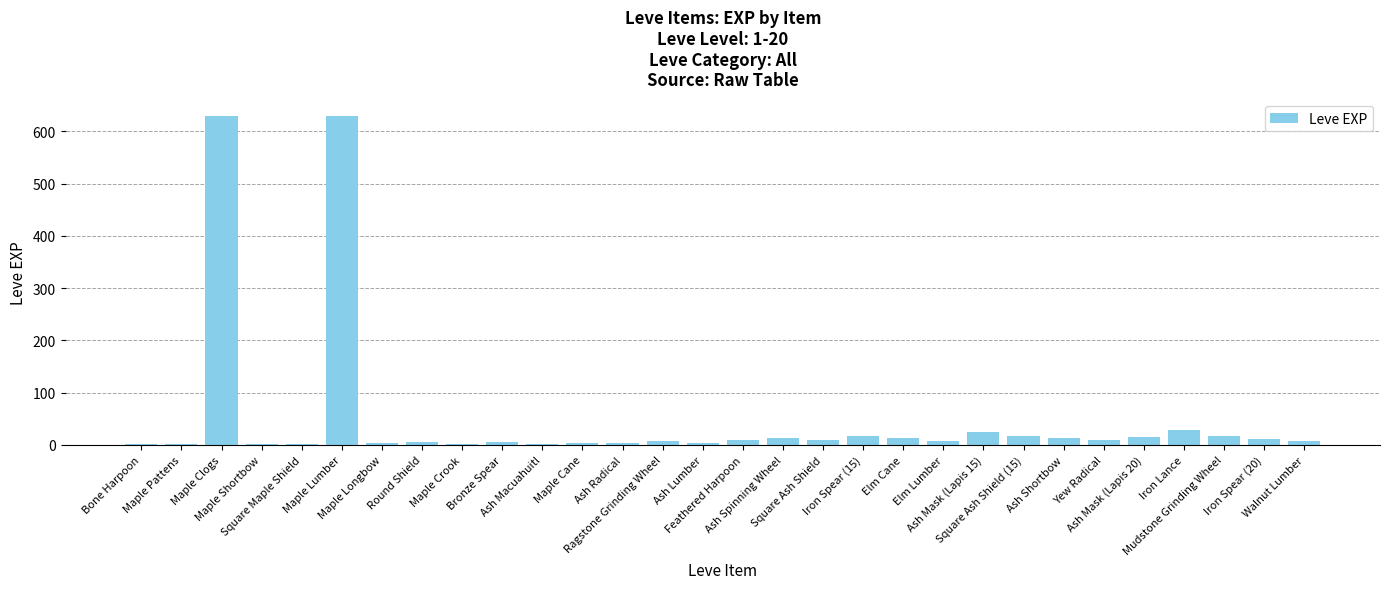

What is the sum of all values?

1515